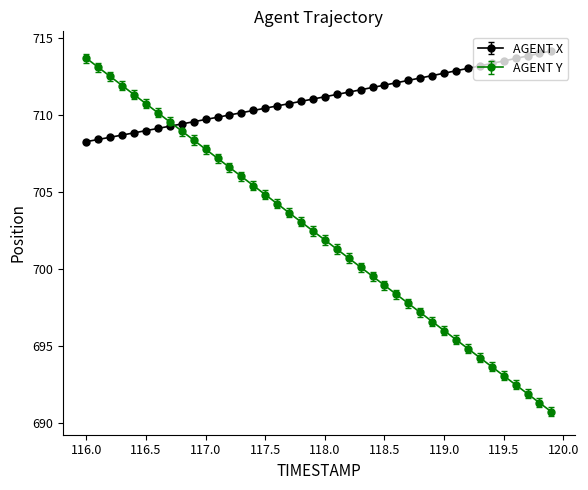

What are all the series names shown in the legend?

AGENT X, AGENT Y